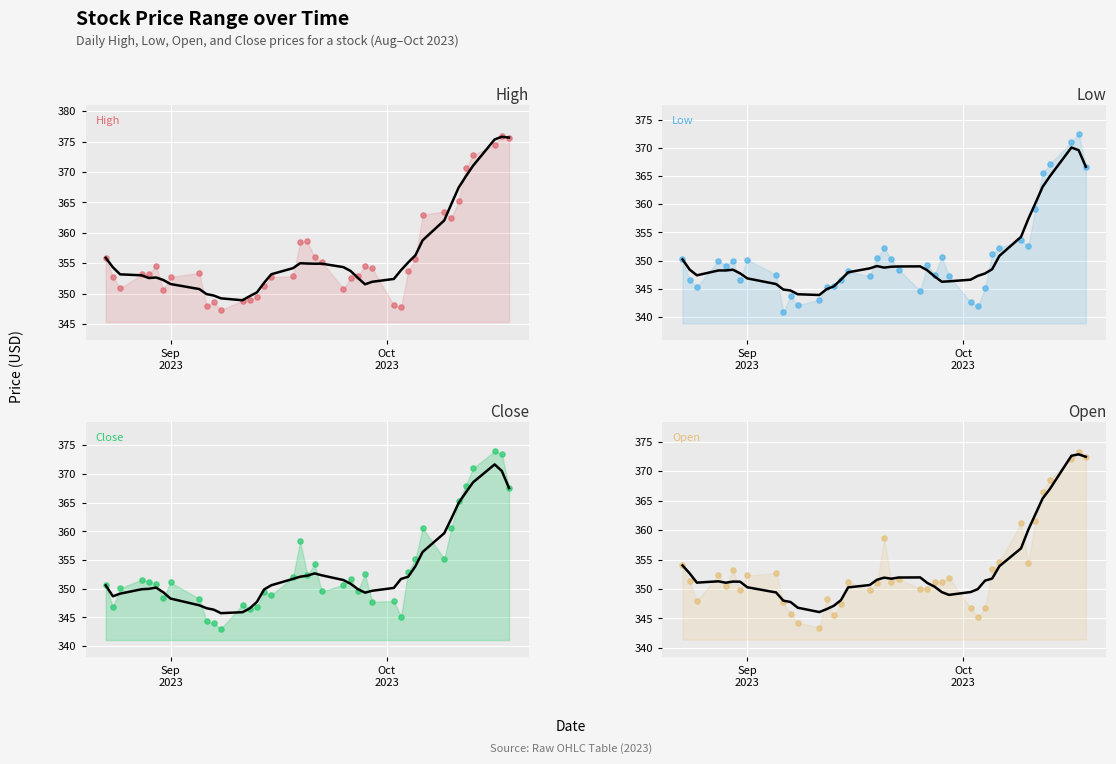

Is the value of High at 11 greater than the value of Open at 28?

Yes